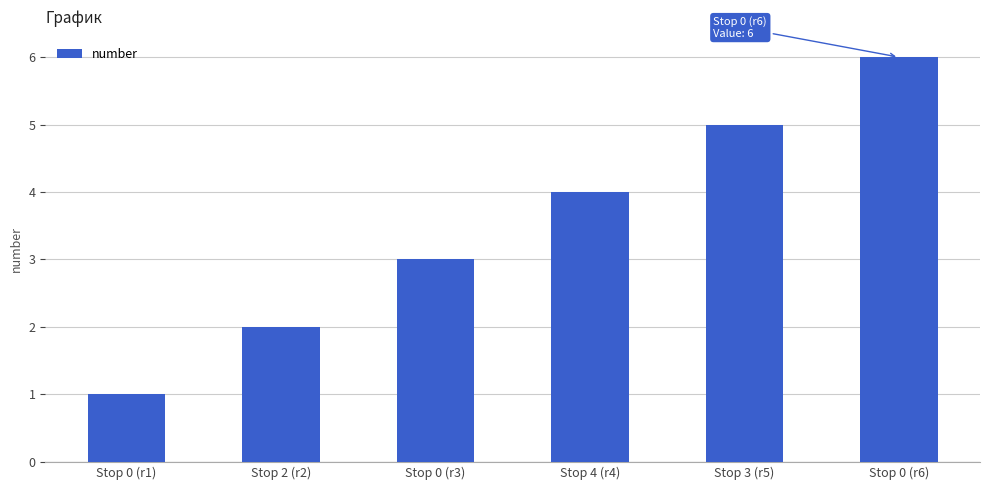

True or false: the data shows 2 at Stop 2 (r2).

True